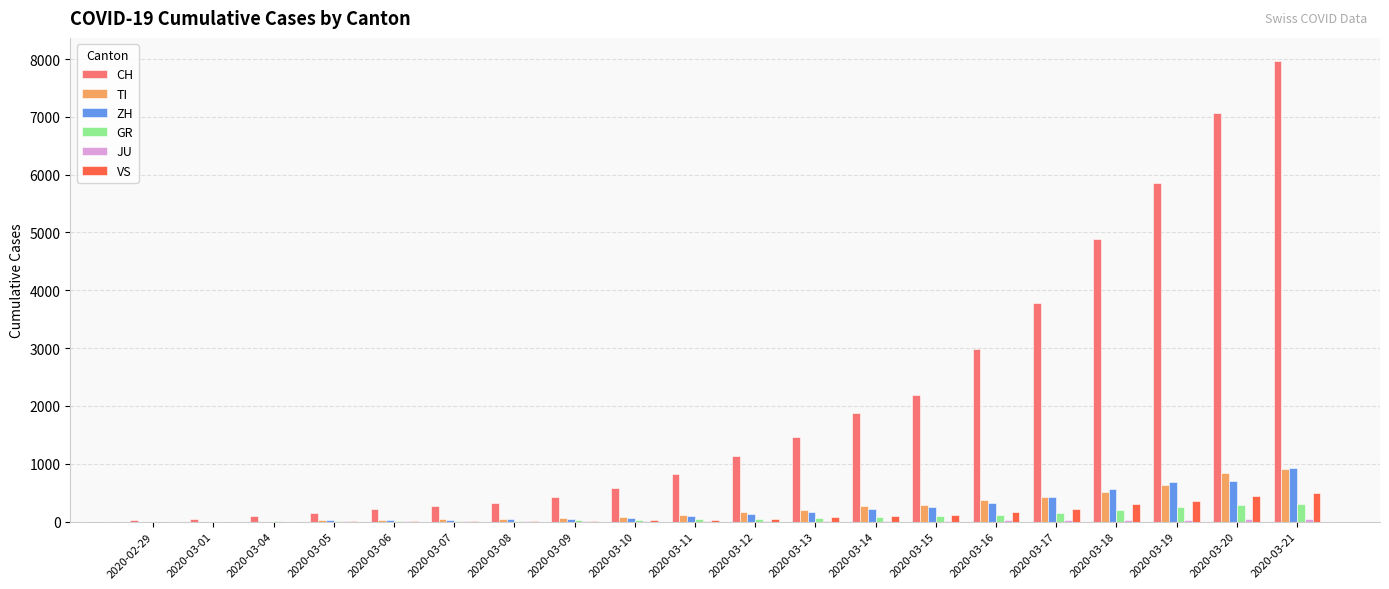

What is the sum of all CH values?

42172